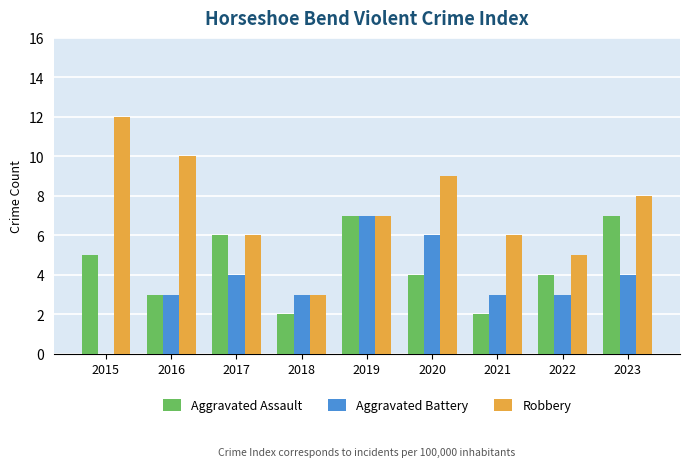

Which series has the largest total across all categories?

Robbery